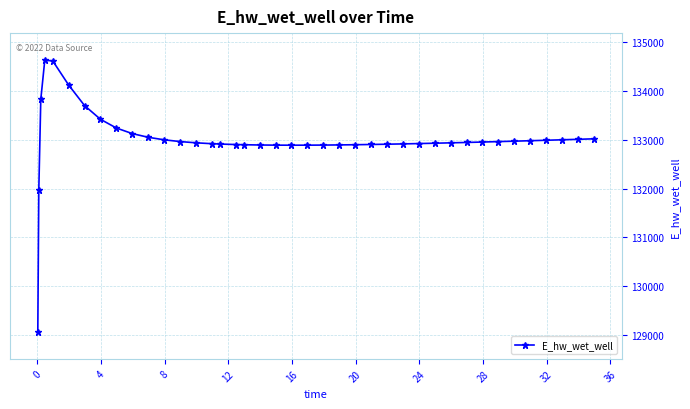

Count the number of data series in this chart.

1